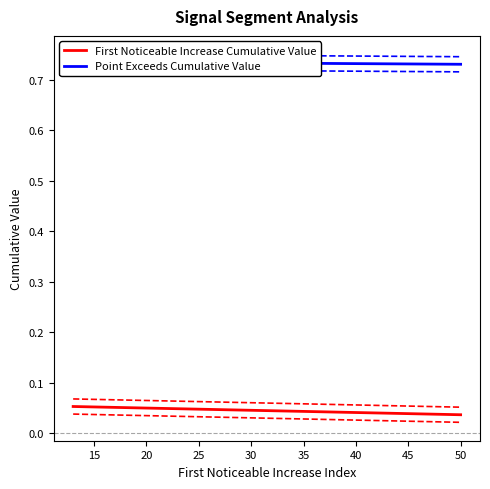

Which series changed the most between 13 and 50?

Point_Exceeds_Cumulative_Value